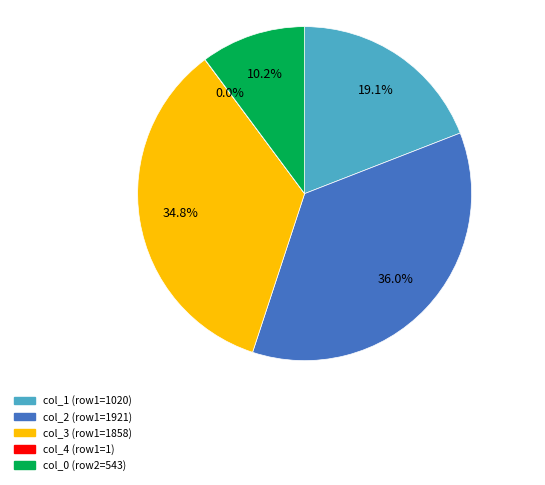

Is there any slice that represents more than half of the pie?

No